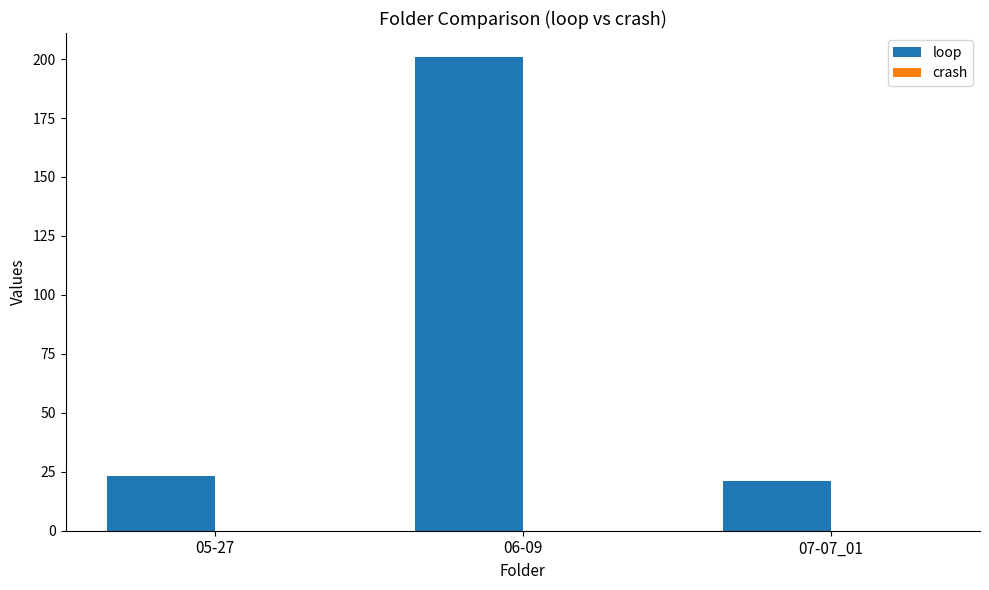

Which category has the highest value across all series?

06-09